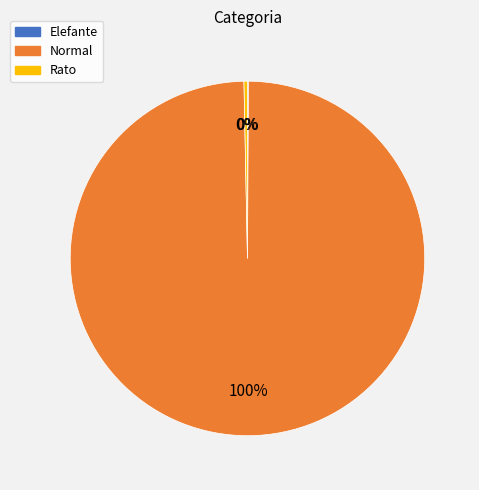

Is there any slice that represents more than half of the pie?

Yes